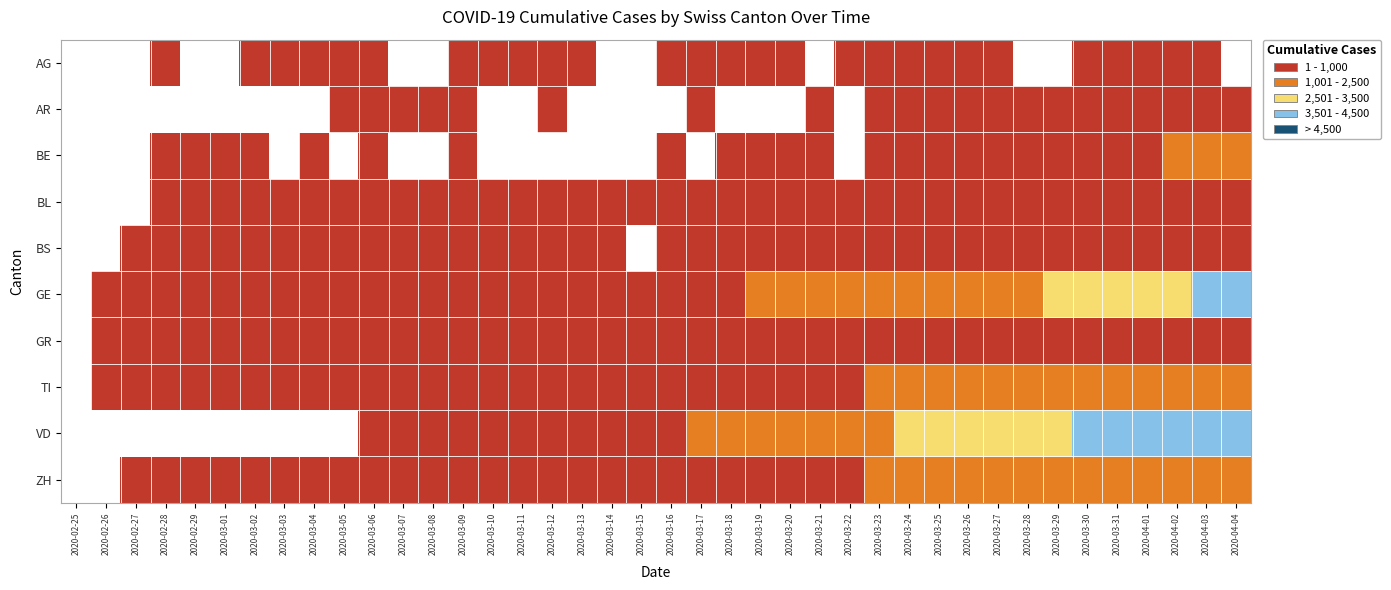

How many data points in AG are less than 52?

11